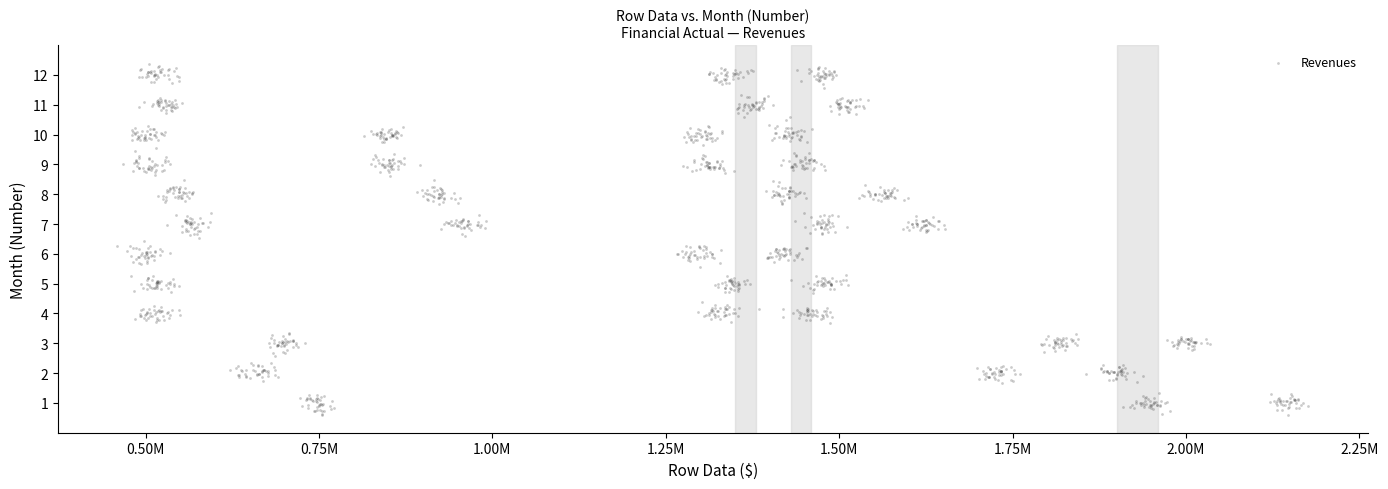

What is the range of X values (max minus min)?

1716615.1